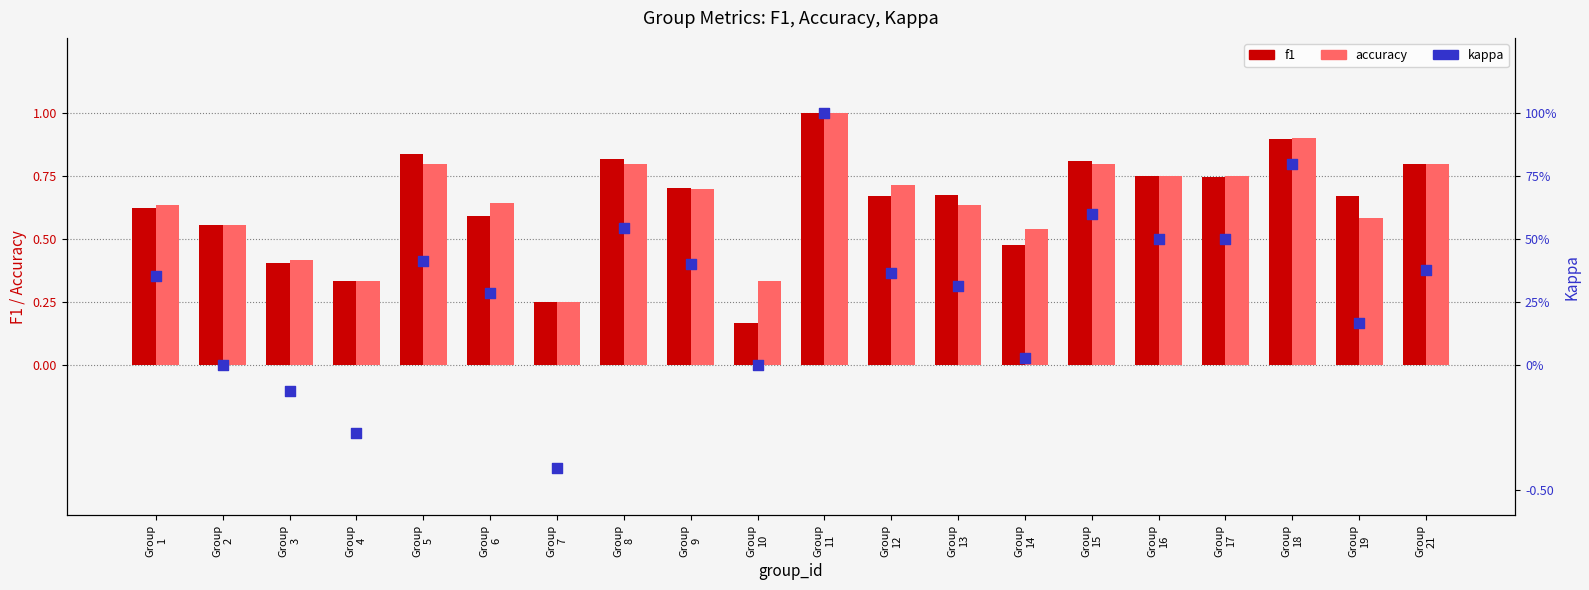

Which series reaches the minimum Y coordinate?

kappa